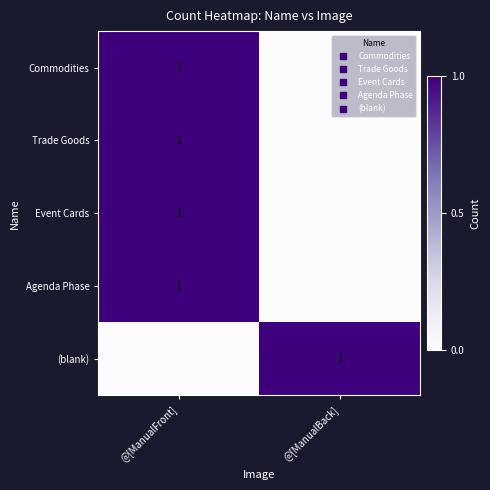

List the series in order of their peak value, highest first.

Commodities, Trade Goods, Event Cards, Agenda Phase, (blank)